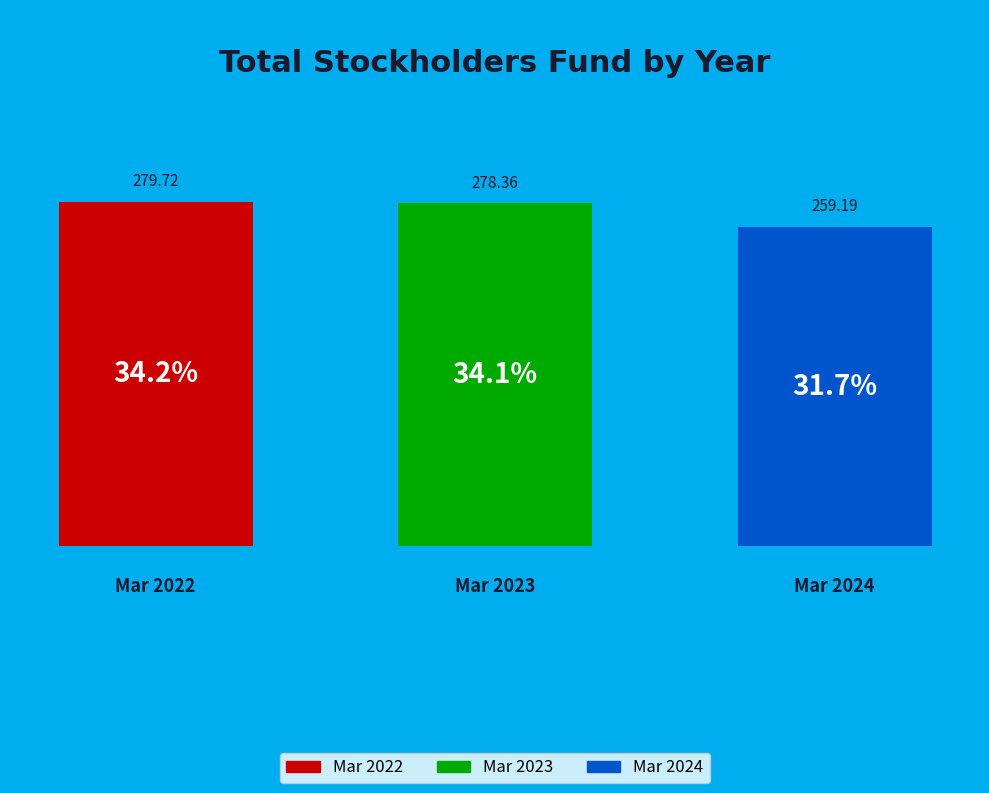

Rank the categories by value from lowest to highest.

Mar 2024, Mar 2023, Mar 2022